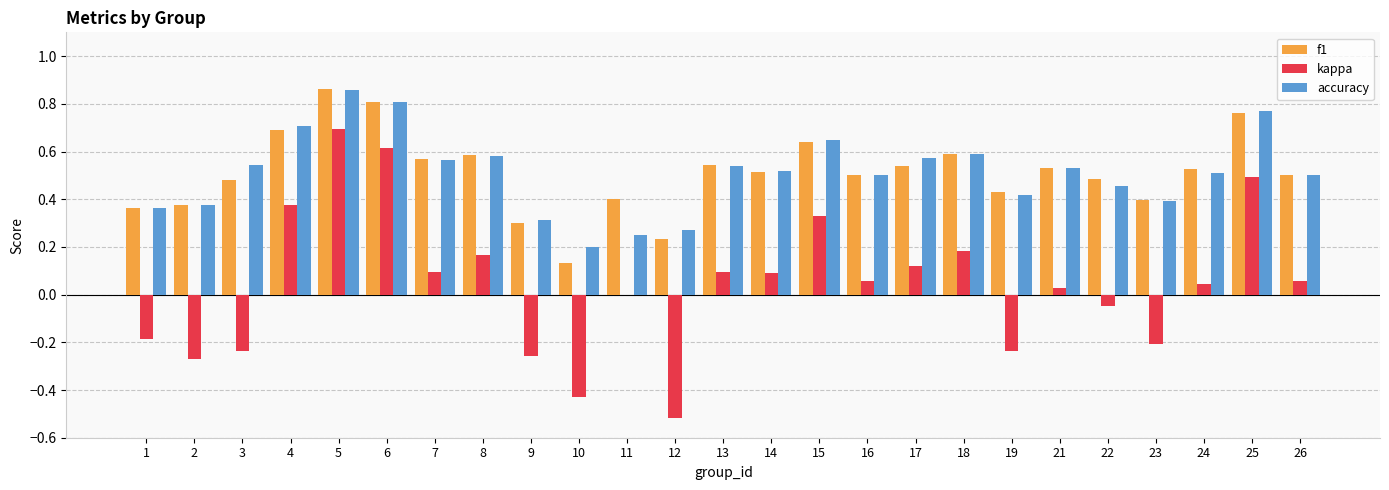

What are all the series names shown in the legend?

f1, kappa, accuracy